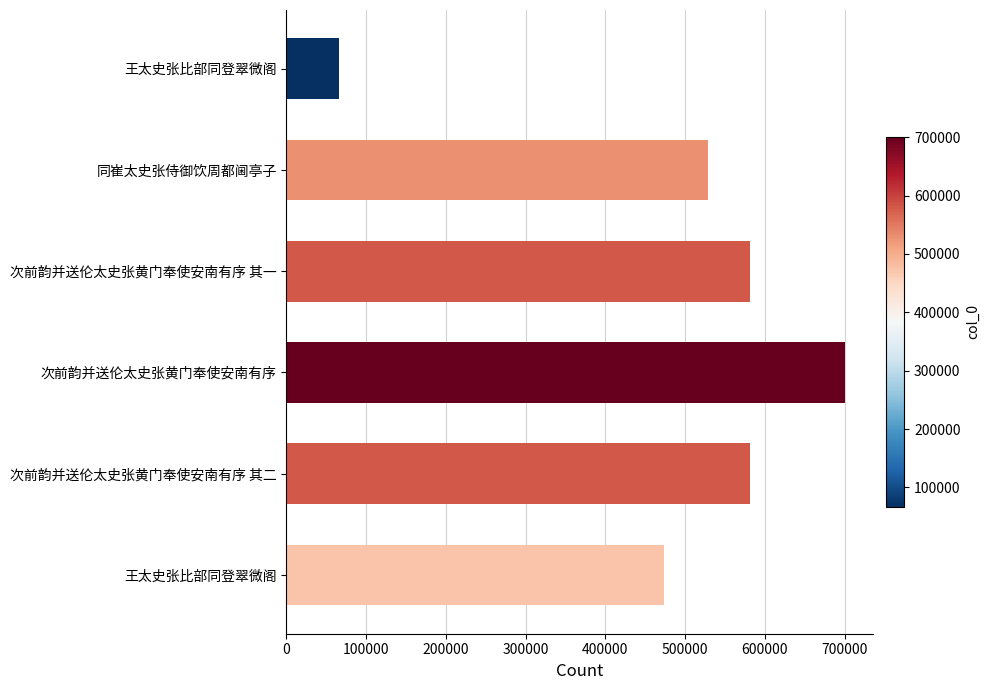

How many distinct data groups are displayed?

1